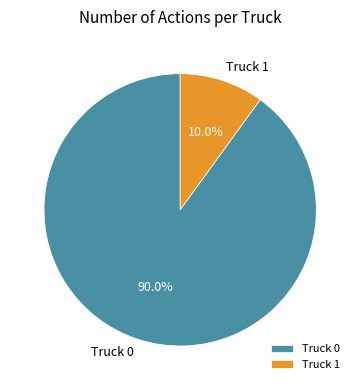

What is the total percentage of Truck 1 and Truck 0?

100.0%